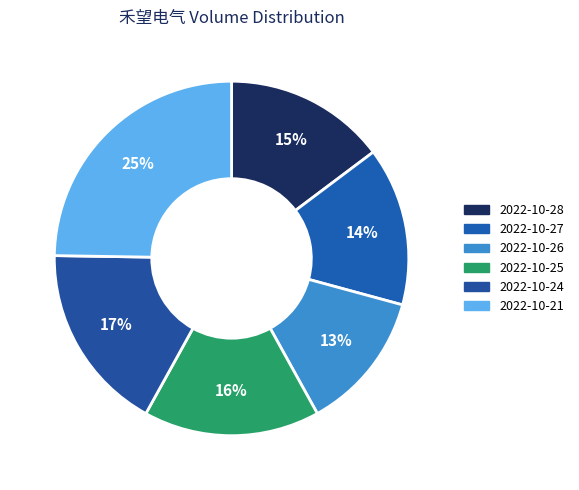

Is there any slice that represents more than half of the pie?

No